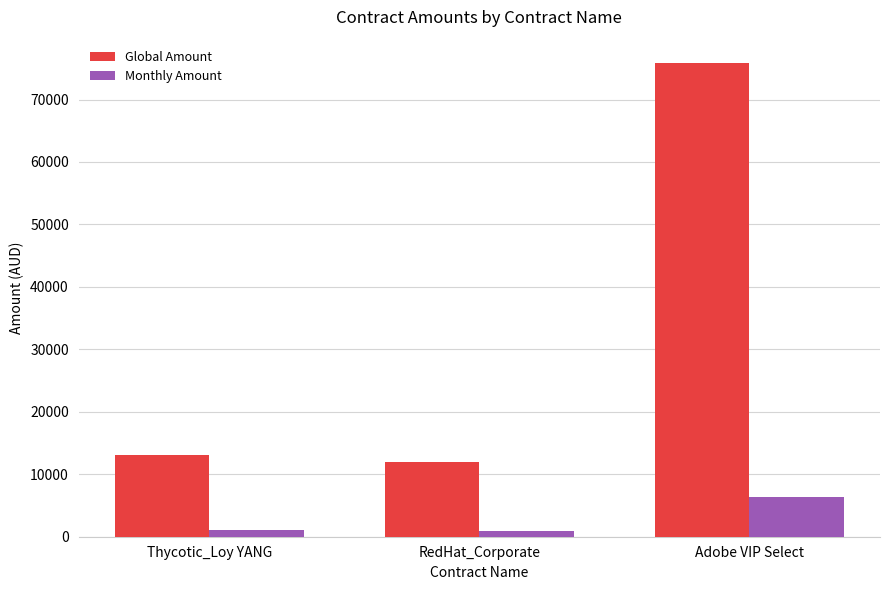

What is the total value across all series at Adobe VIP Select?

82111.2